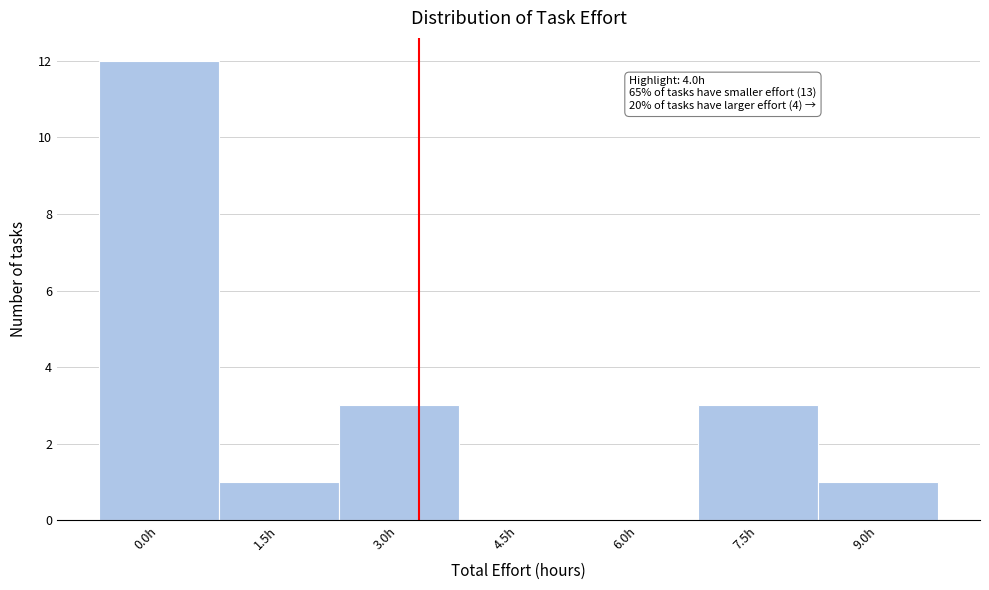

Reading left to right, extract all data points from this chart.

0.0h=12	1.5h=1	3.0h=3	4.5h=0	6.0h=0	7.5h=3	9.0h=1